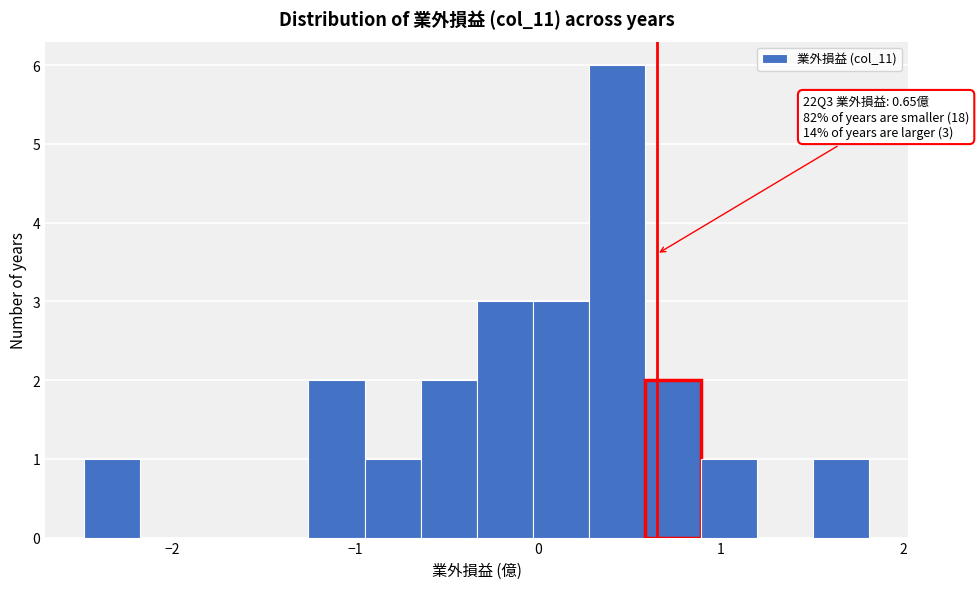

Read against the x-axis, roughly where is the centre of the tallest bar?

0.4